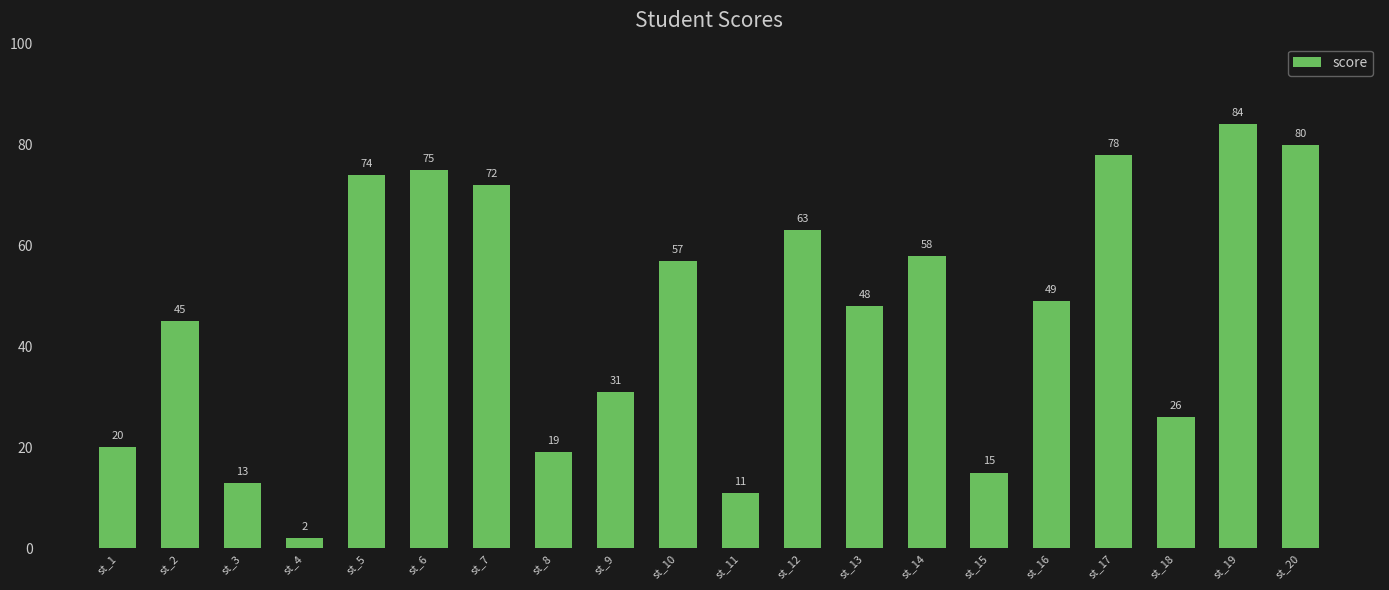

Which has a higher value, st_5 or st_6?

st_6